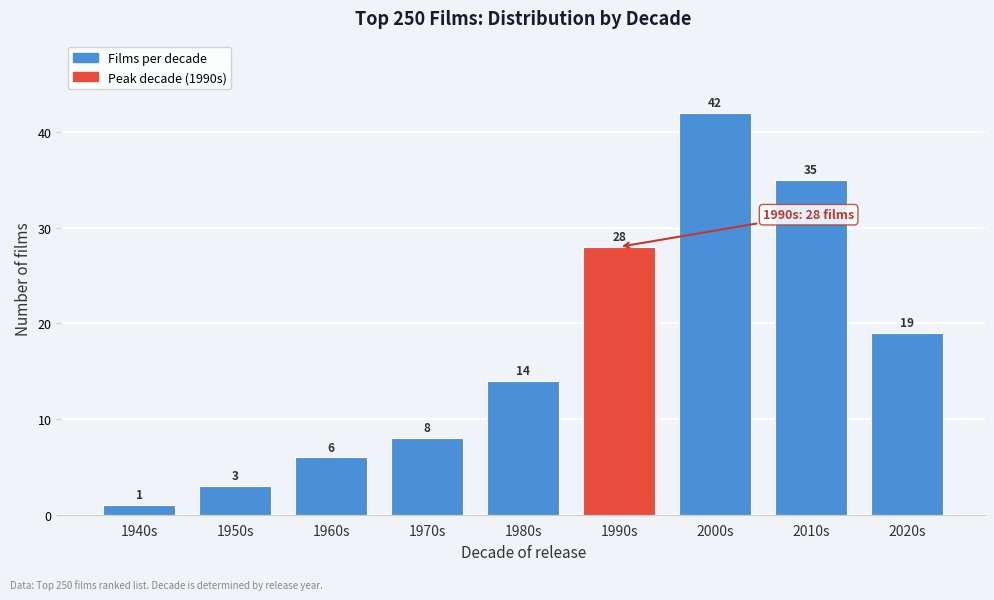

Reading right to left, what are all the values shown in this chart?

19	35	42	28	14	8	6	3	1